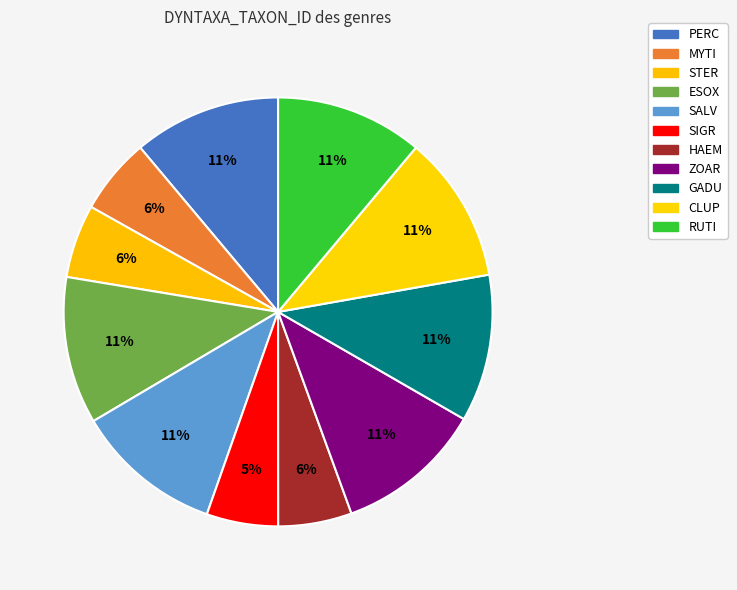

Rank the categories by value from highest to lowest.

ZOAR, SALV, PERC, GADU, ESOX, RUTI, CLUP, MYTI, HAEM, STER, SIGR